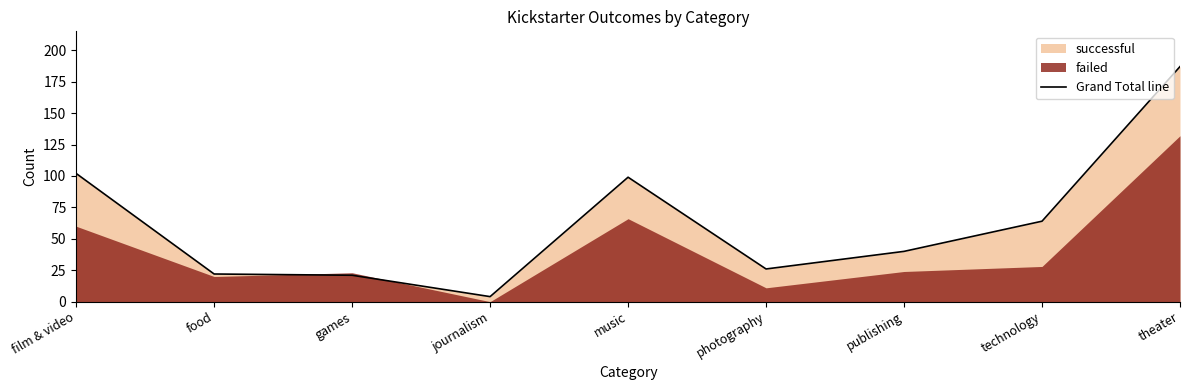

What is the change in value from music to publishing?

-59